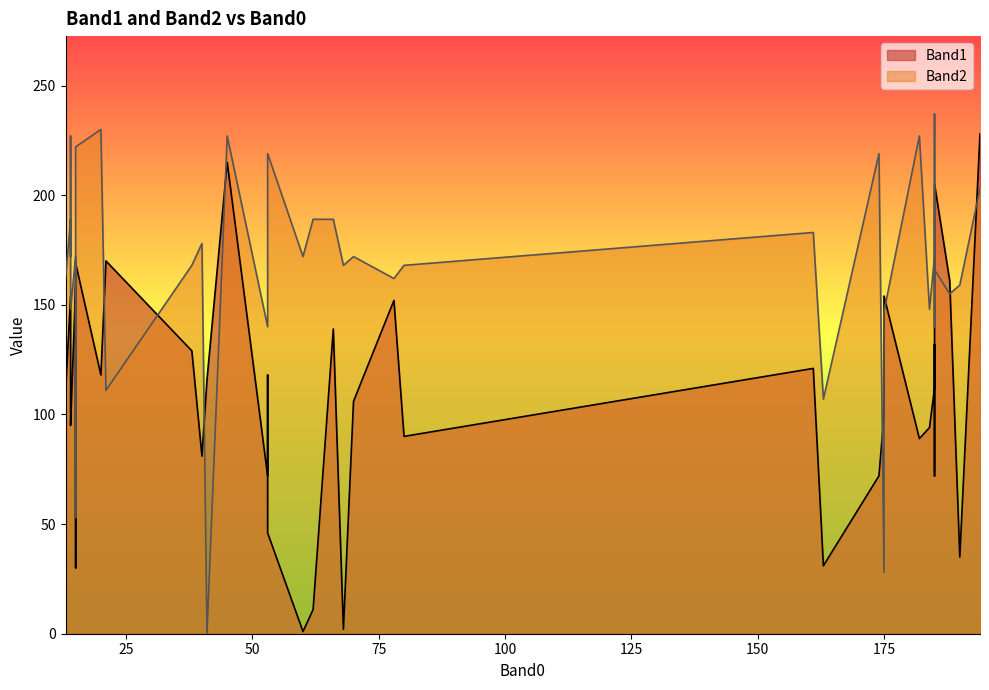

Is it true that Band2 equals 349 at 194?

False